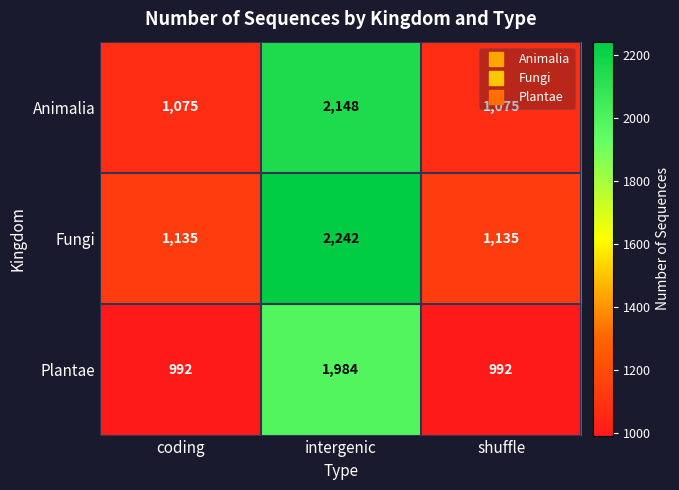

The Plantae series shows 1984 at intergenic. True or false?

True